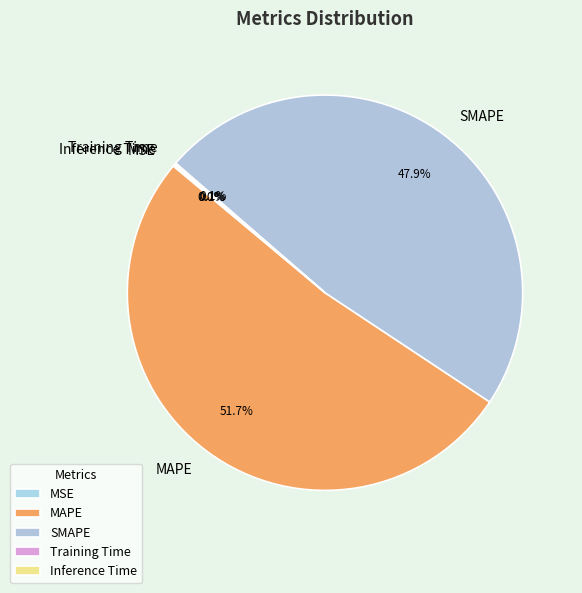

Does any single category account for the majority?

Yes